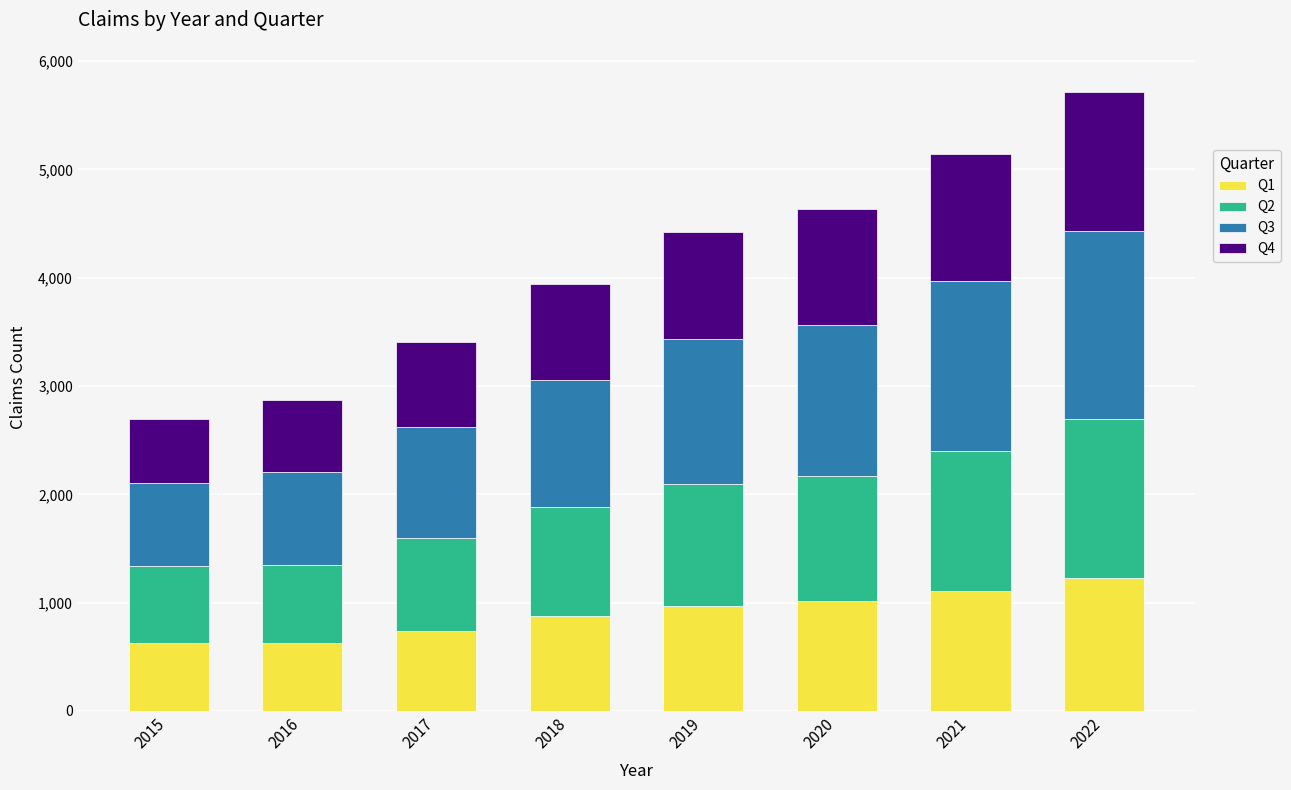

What is the difference between the second highest and minimum values in the Q1 series?

481